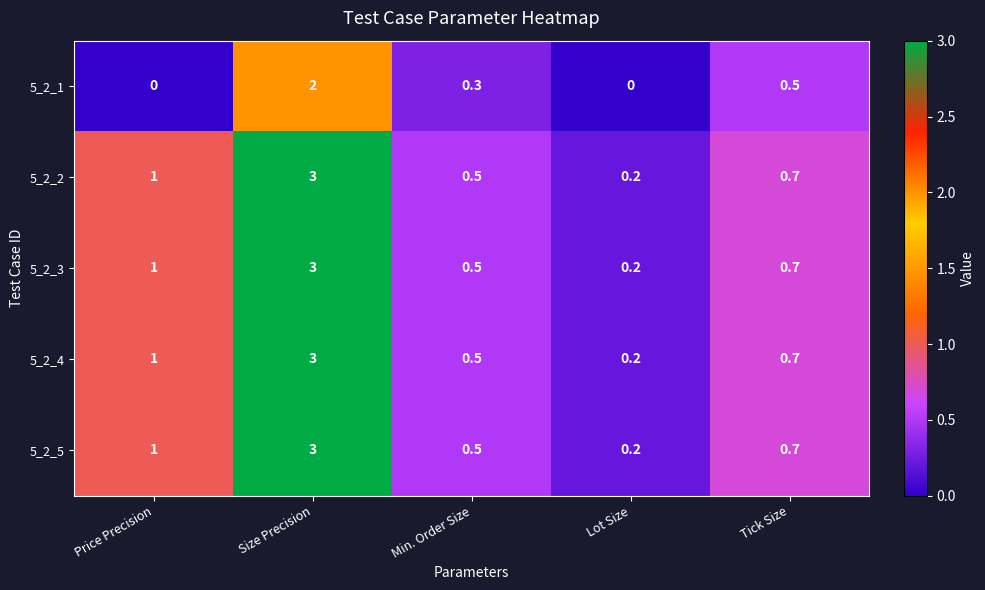

Rank the categories by 5_2_5 value from highest to lowest.

Size Precision, Price Precision, Tick Size, Min. Order Size, Lot Size